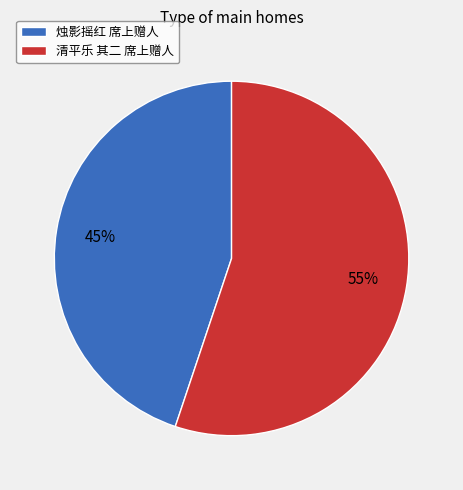

Which category has the smallest portion of the pie?

烛影摇红 席上赠人